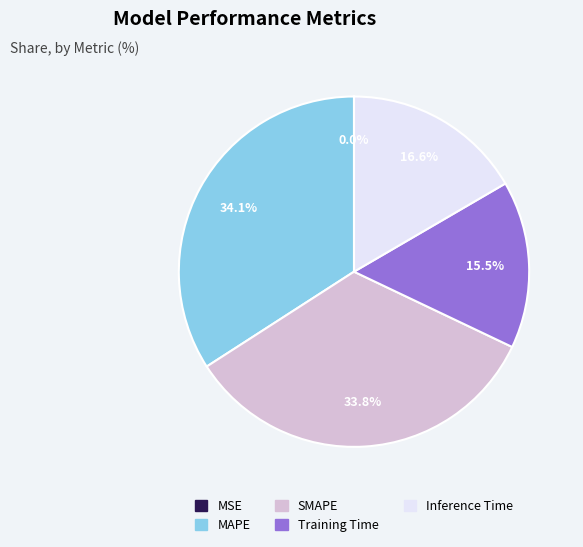

What percentage is the Inference Time slice, to the nearest percent?

17%